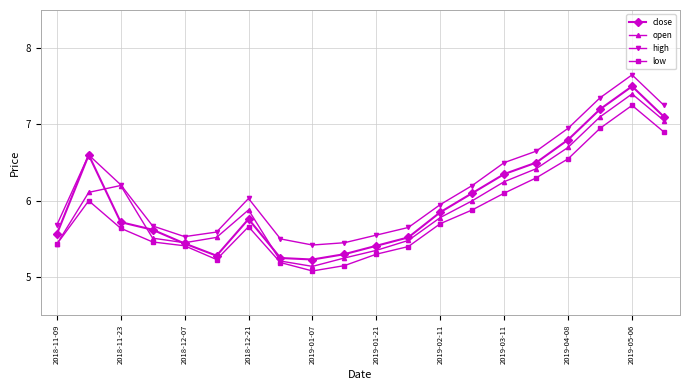

In high, how many points are higher than both neighbors (excluding endpoints)?

3